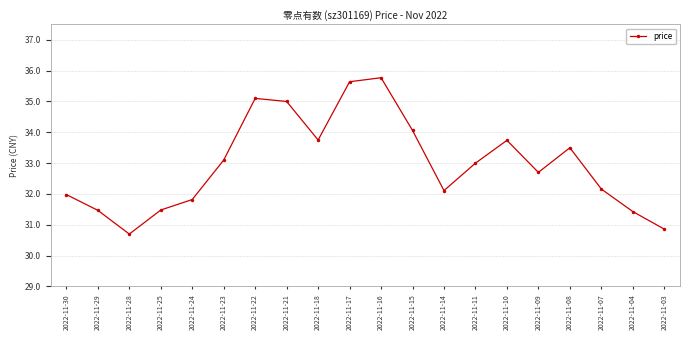

What is the average value?

33.0